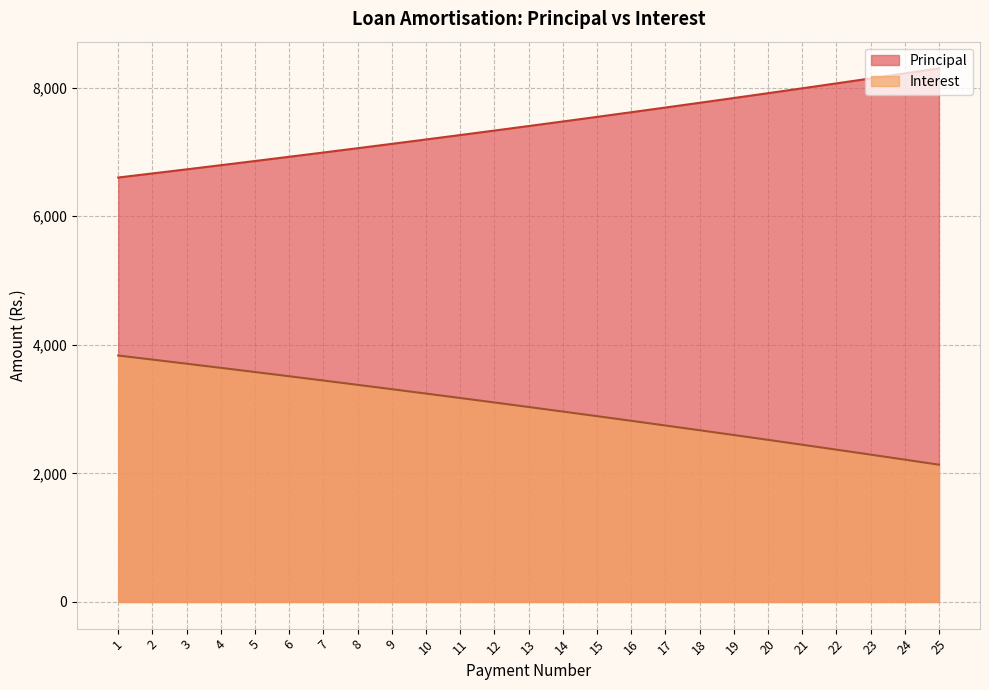

How many data points in Principal are less than 7402?

12